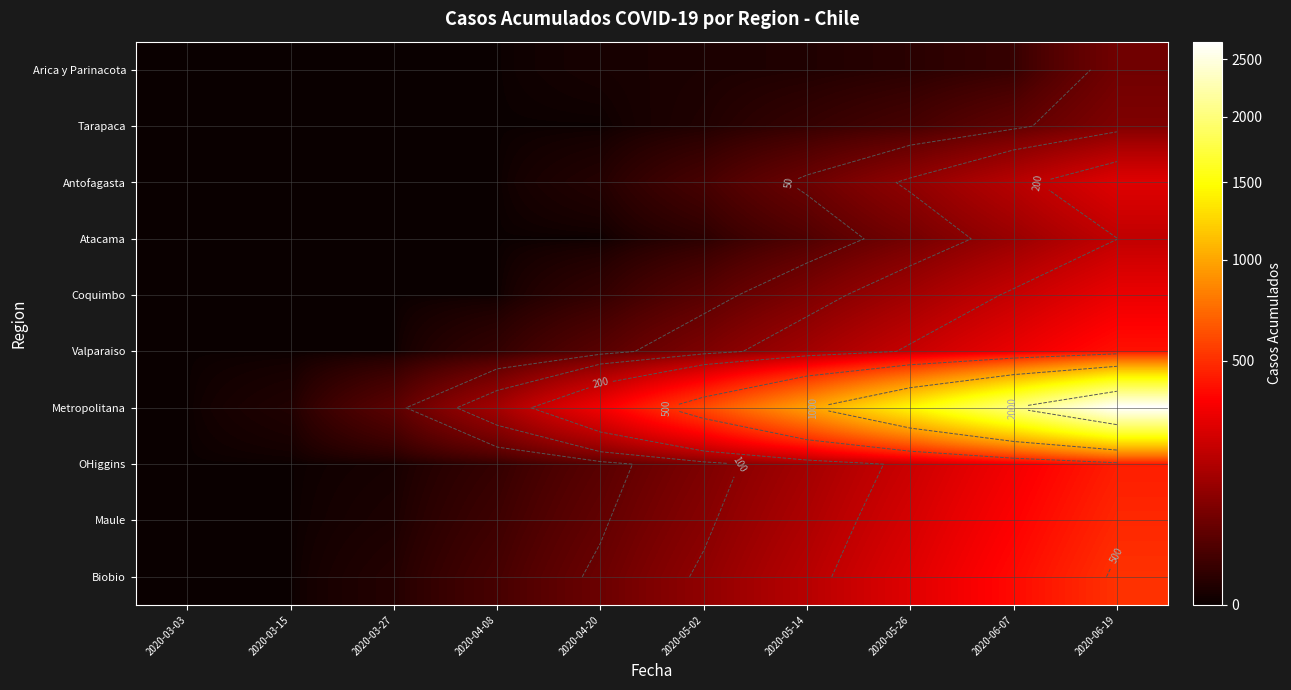

What is the total value across all series at 2020-04-08?

199